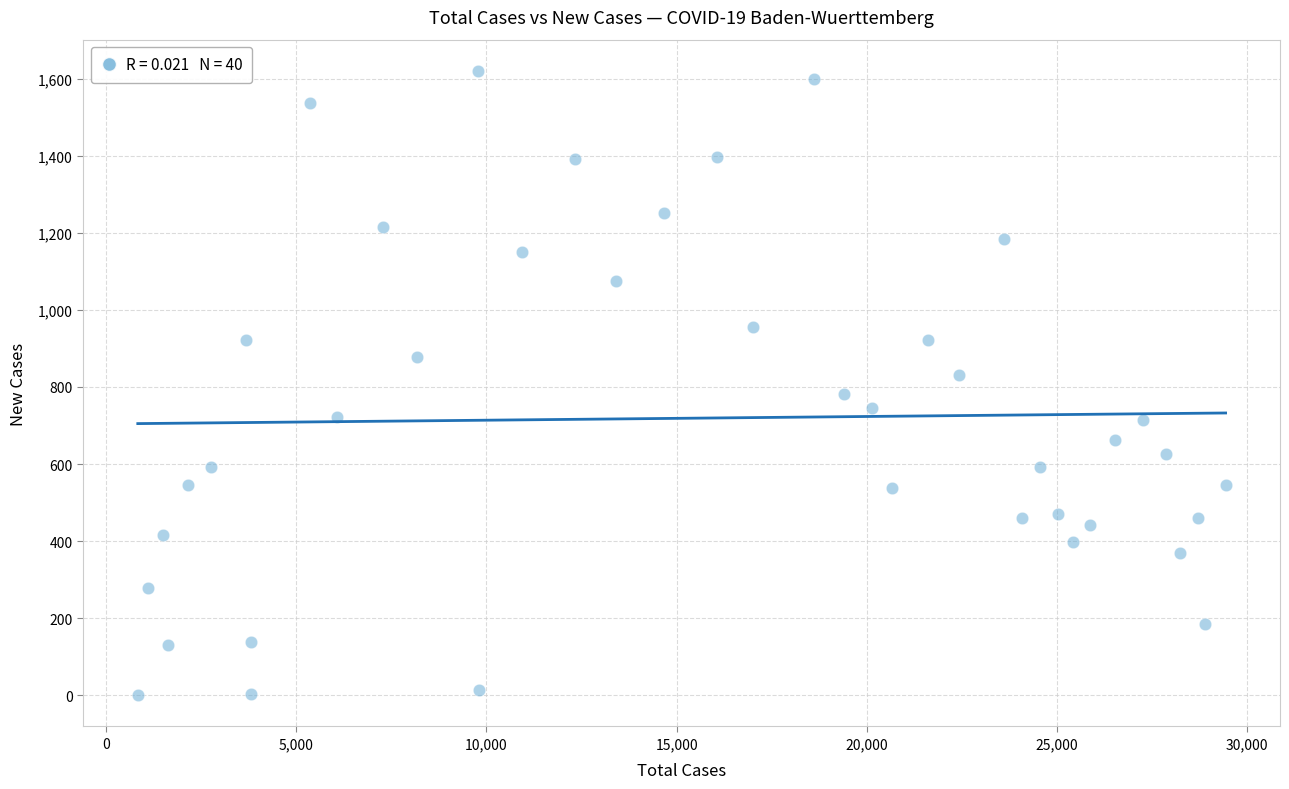

What is the range of Y values (max minus min)?

1620